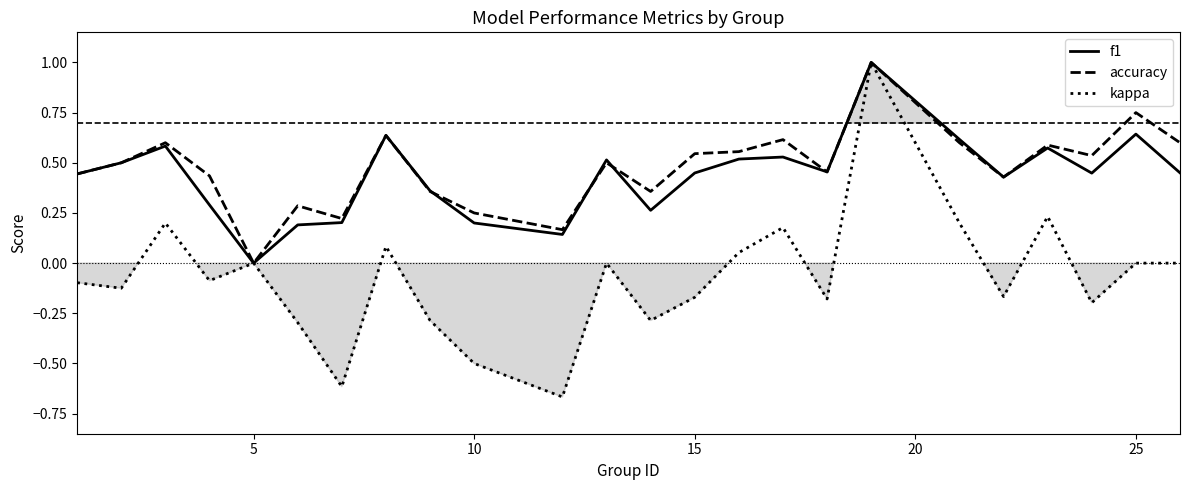

What is the smallest value displayed?

-0.7